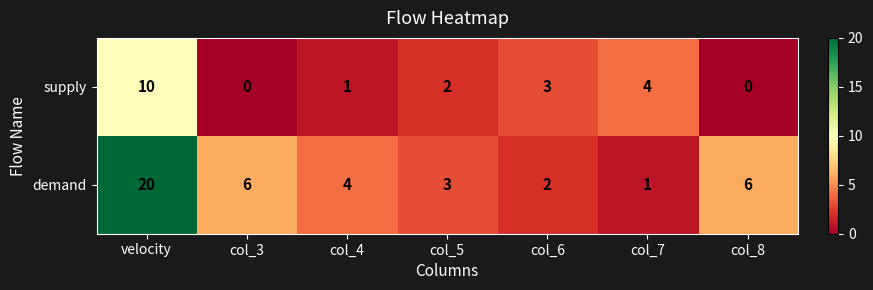

True or false: supply has a value of 1 at col_7.

False